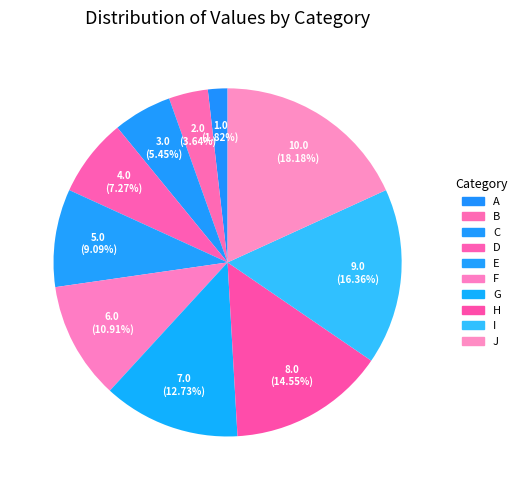

Is there any slice that represents more than half of the pie?

No